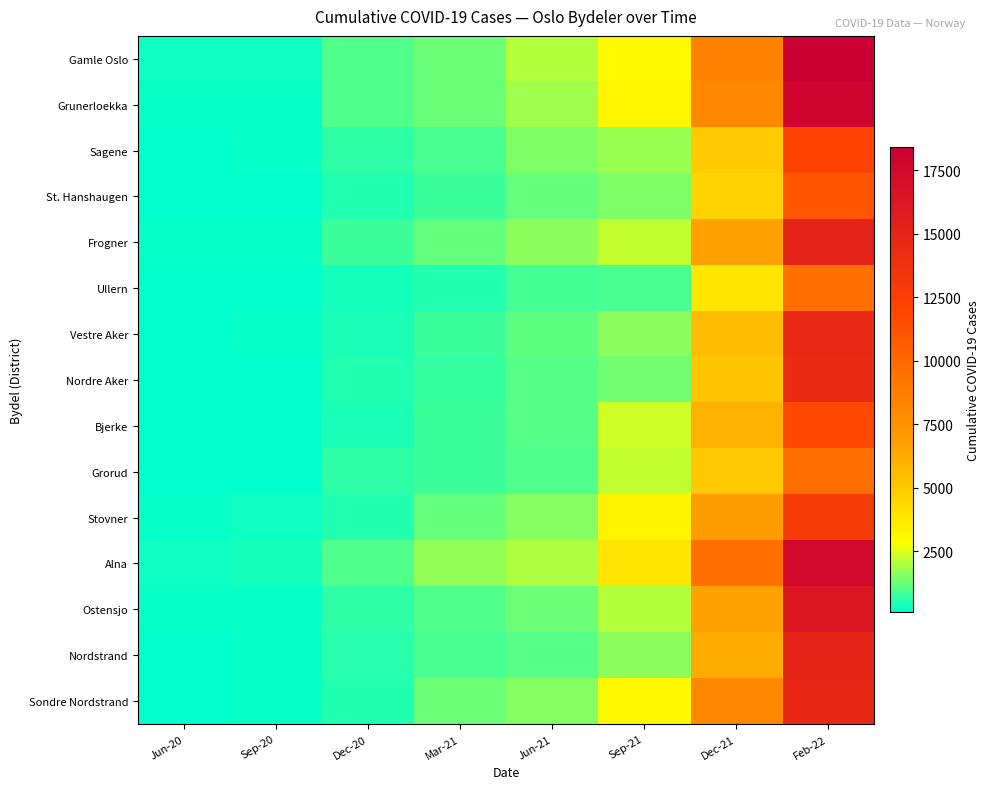

At which category is the sum across all series the highest?

Feb-22